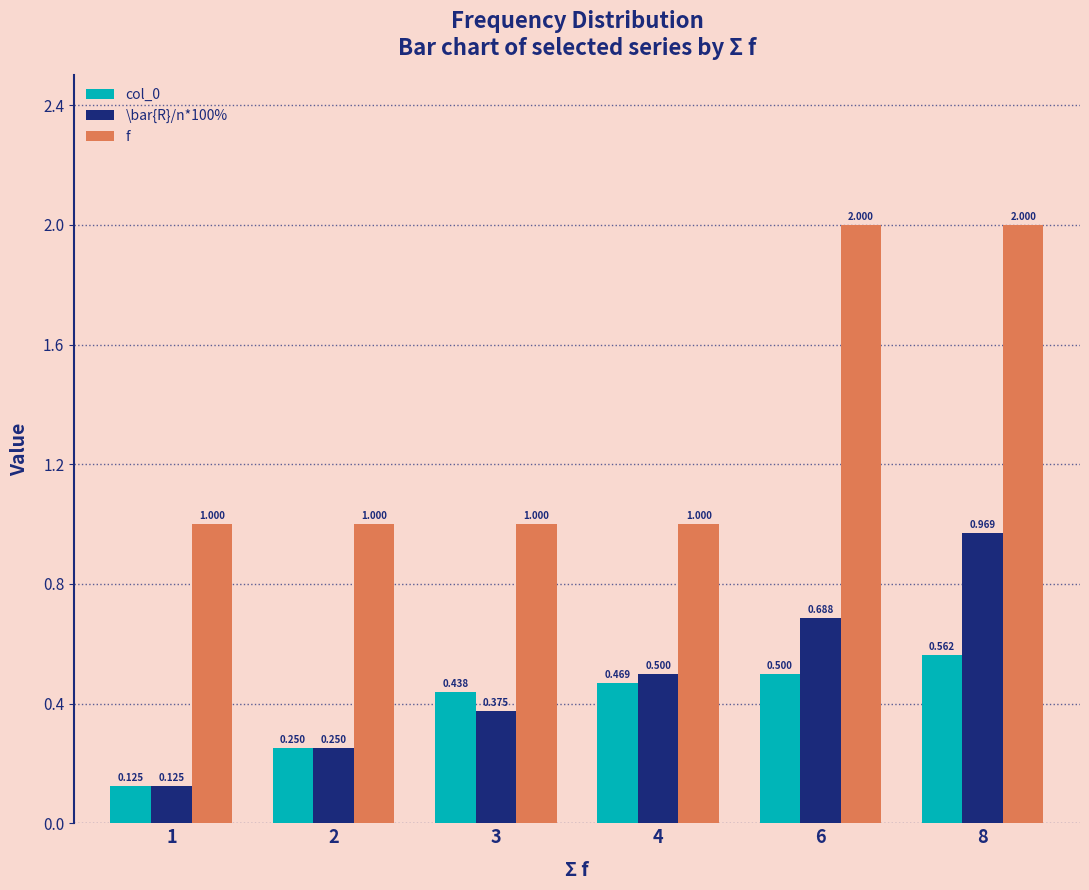

How many bars are there in each group?

3